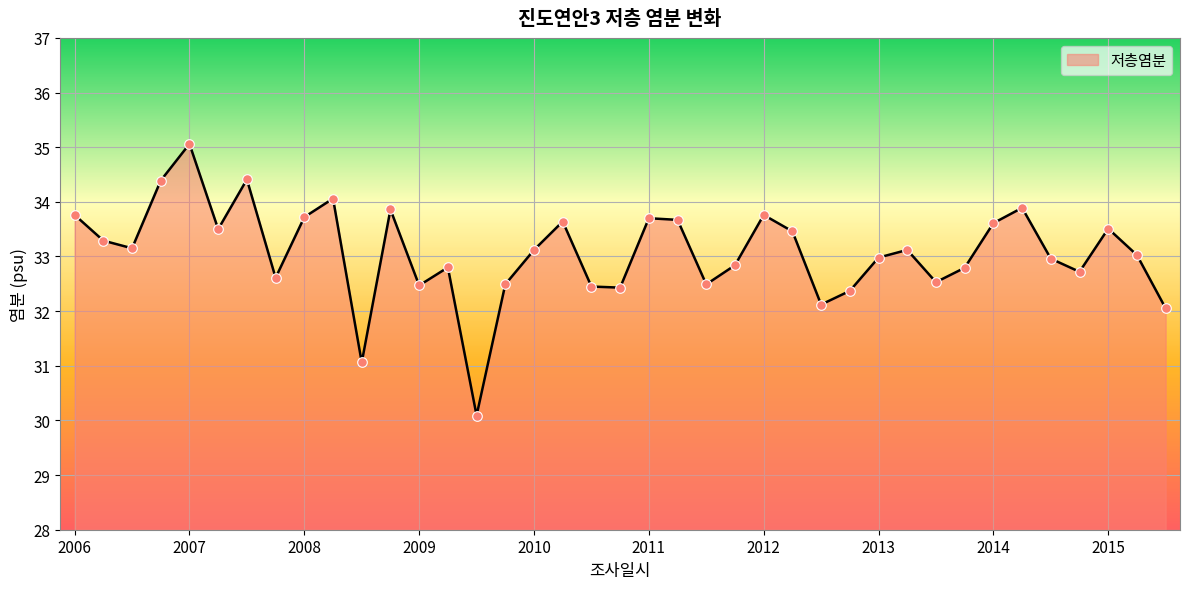

What is the difference between the maximum and minimum values?

5.0